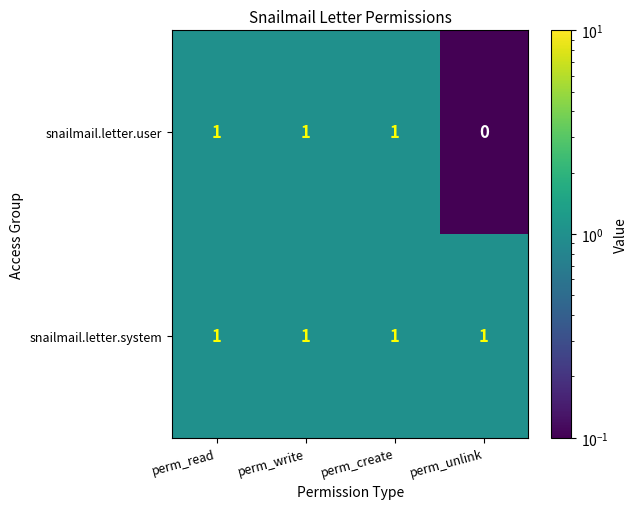

Is the value of snailmail.letter.user at perm_unlink greater than the value of snailmail.letter.system at perm_write?

No